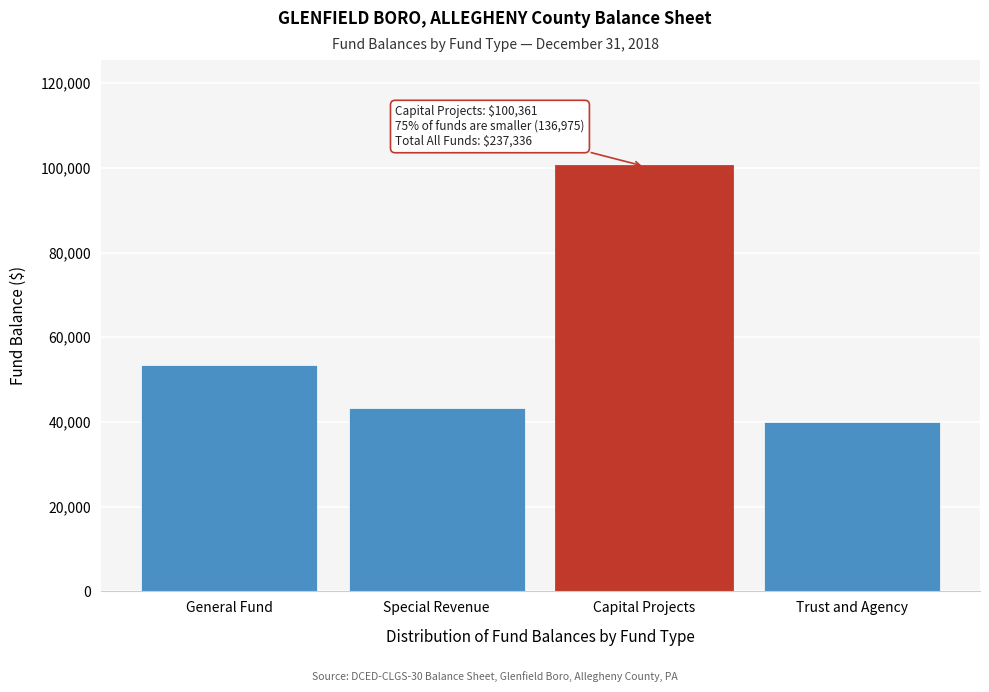

Reading left to right, what are all the values shown in this chart?

General Fund=53510	Special Revenue=43366	Capital Projects=100361	Trust and Agency=40099